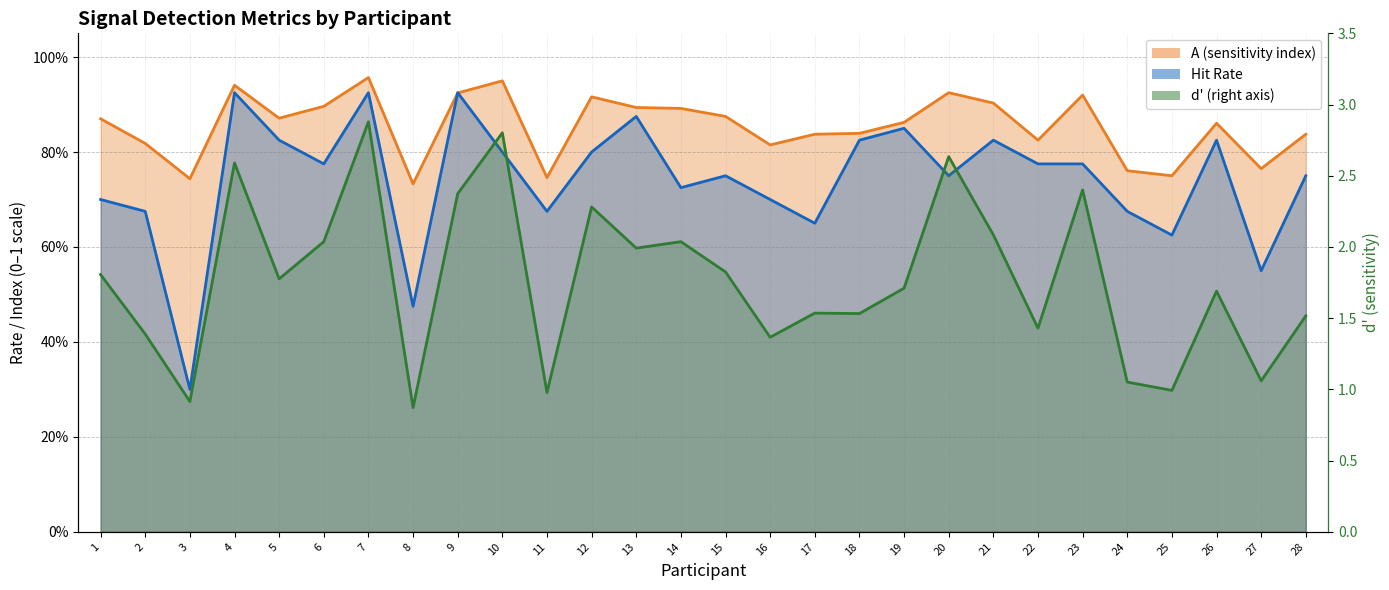

Read the A value at 17.

0.8